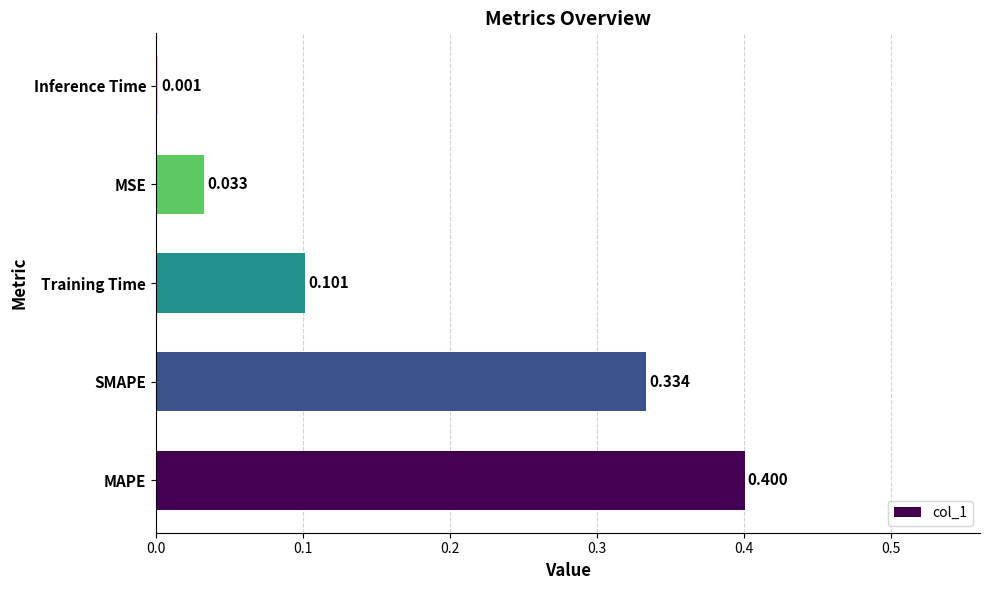

Where is the data nearest to the value 0?

Inference Time